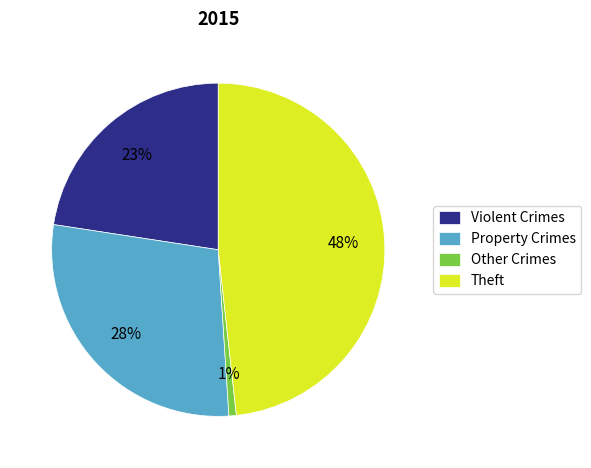

How many segments does this pie chart have?

4